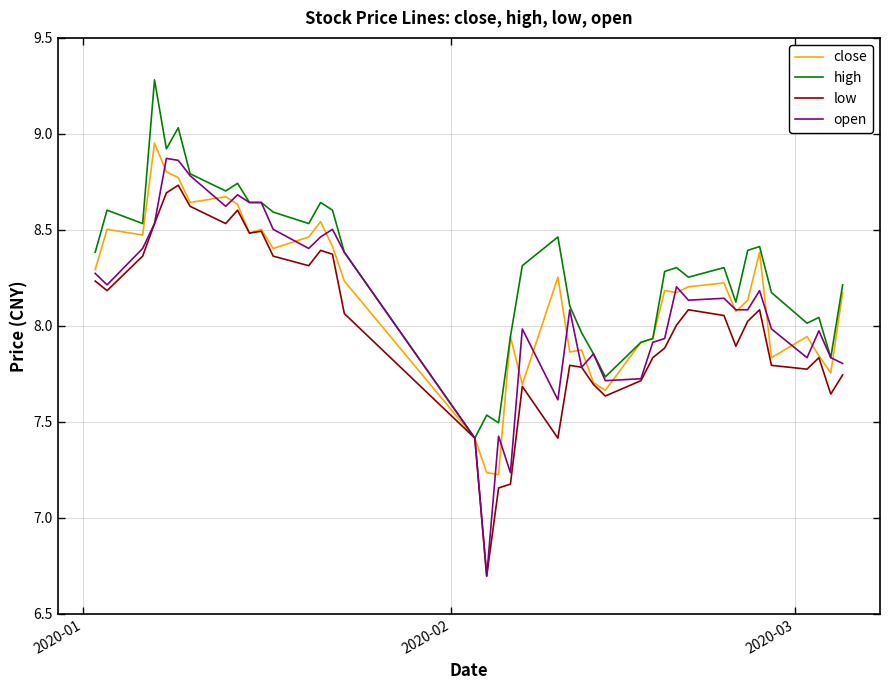

Which series has the widest spread of values?

open